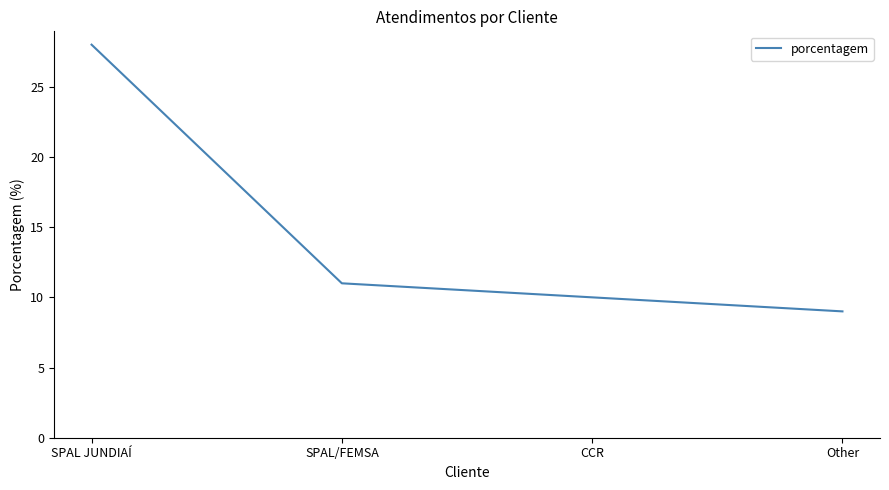

True or false: the data shows 11 at SPAL/FEMSA.

True